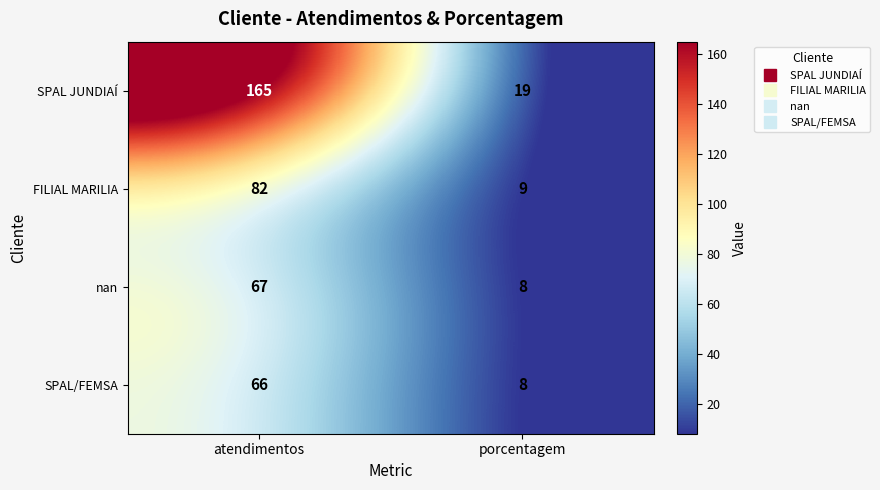

The value of nan at atendimentos is 67. True or false?

True